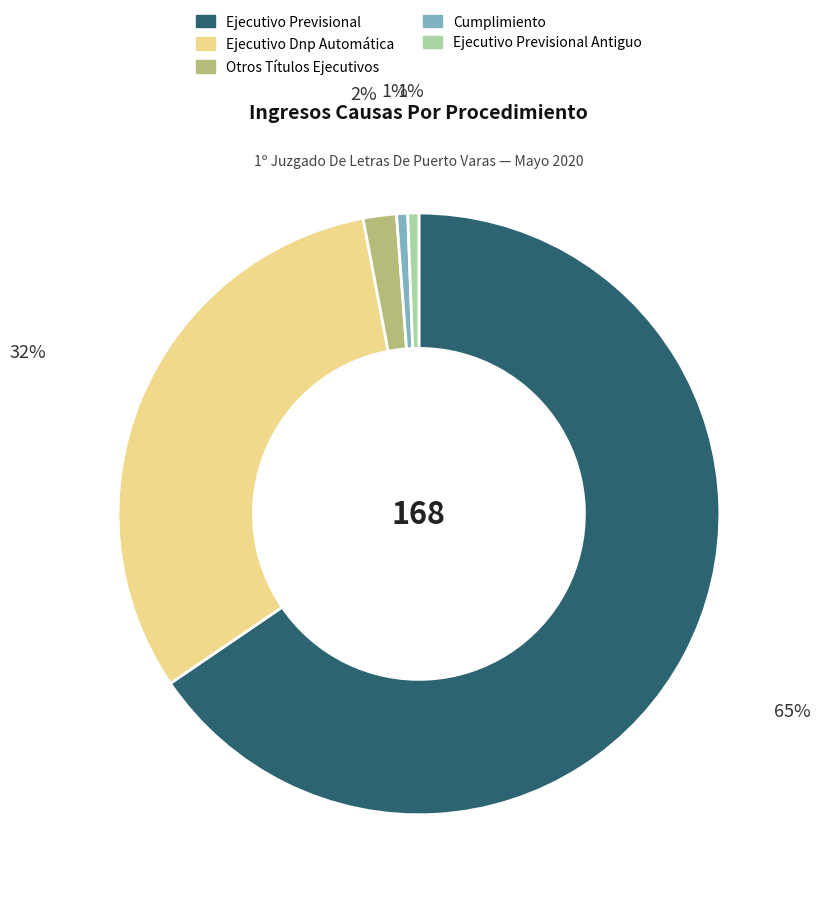

Does any single category account for the majority?

Yes